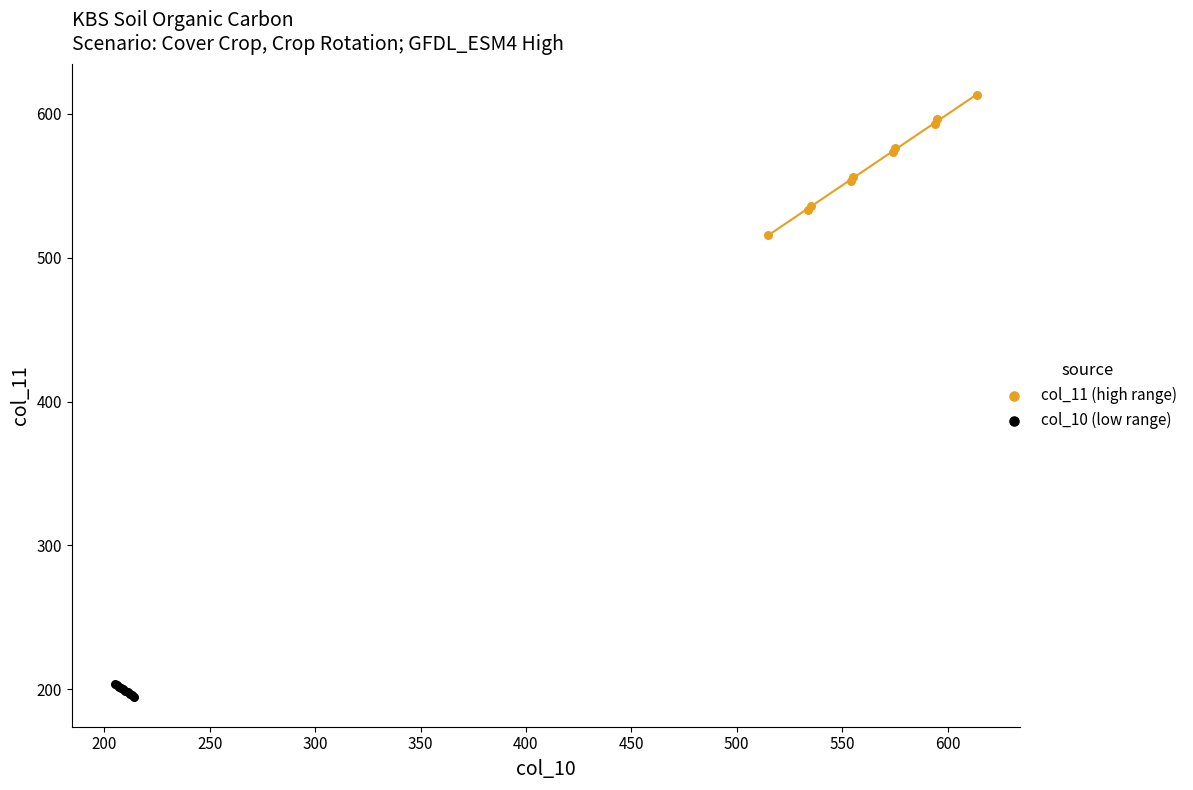

What are all the series names shown in the legend?

col_11 (high range), col_10 (low range)